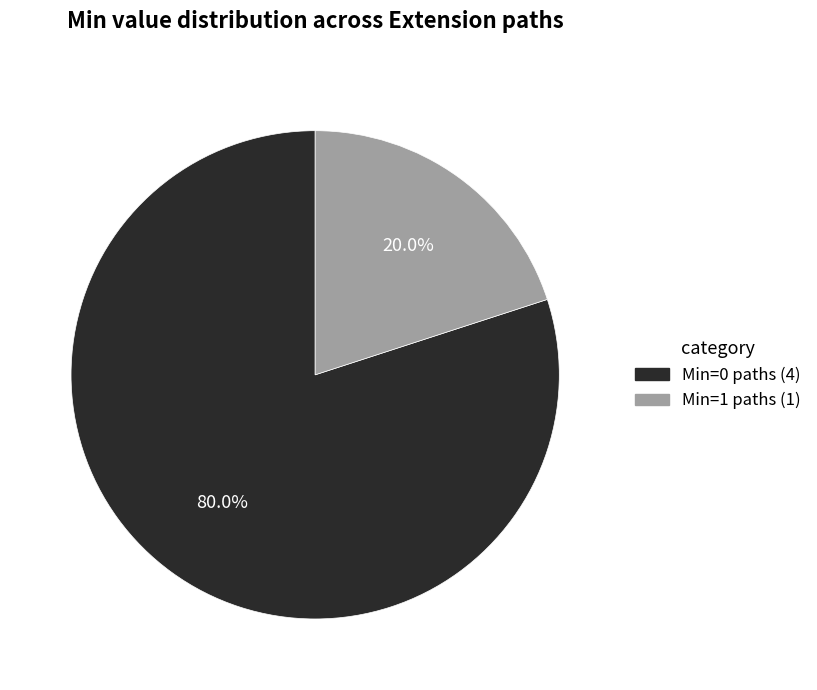

Does any single category account for the majority?

Yes